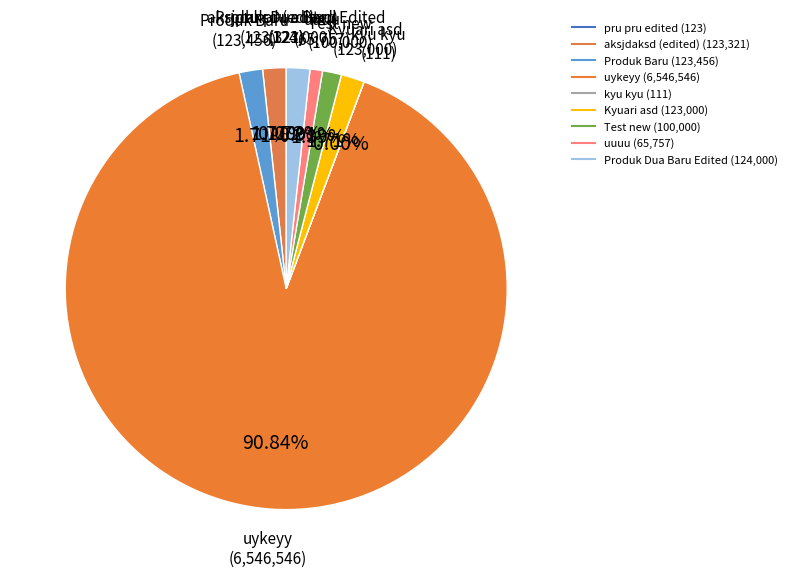

Which category has the biggest portion of the pie?

uykeyy